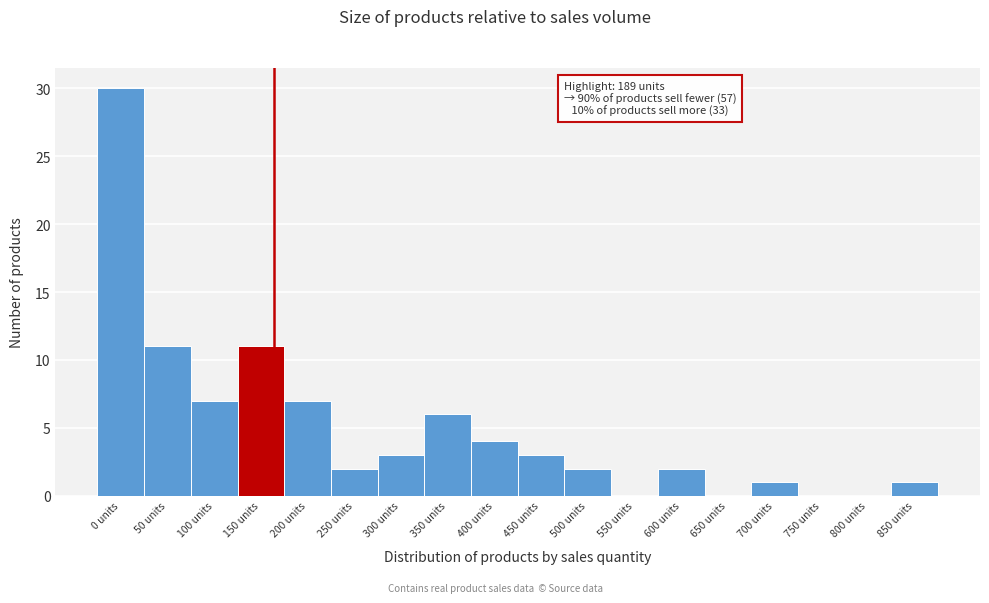

Reading left to right, extract all data points from this chart.

0 units=30	50 units=11	100 units=7	150 units=11	200 units=7	250 units=2	300 units=3	350 units=6	400 units=4	450 units=3	500 units=2	550 units=0	600 units=2	650 units=0	700 units=1	750 units=0	800 units=0	850 units=1